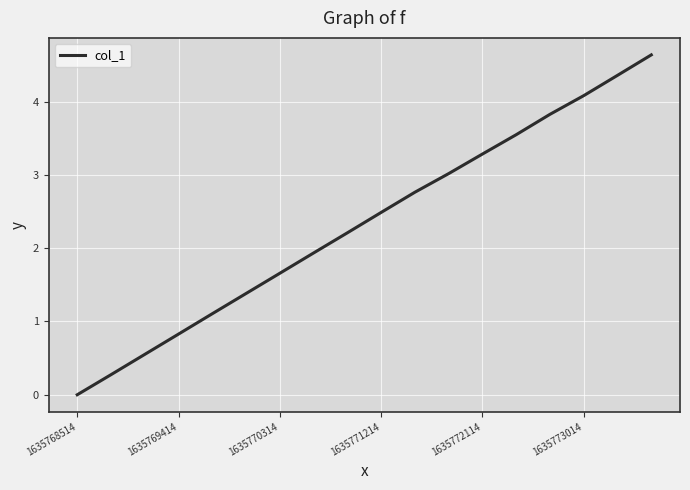

What is the maximum value shown in the chart?

4.6